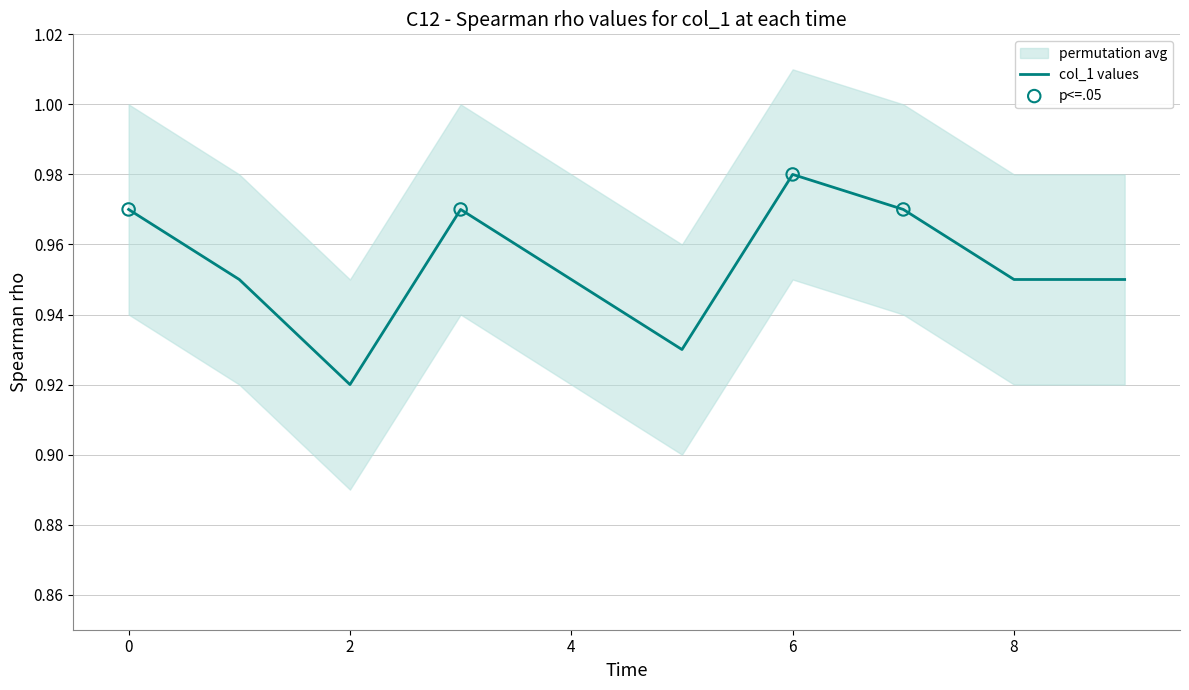

Which has a higher value, 6 or 4?

6